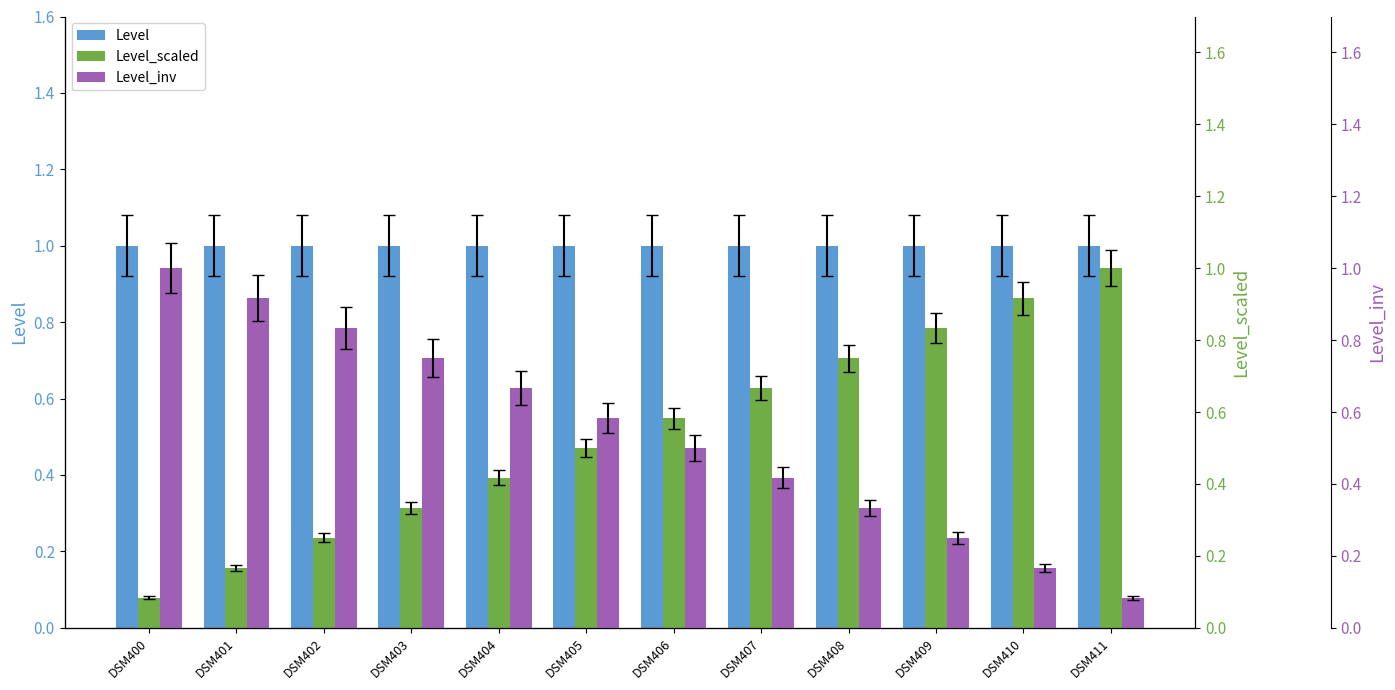

The Level_scaled series shows 0.8 at DSM408. True or false?

True